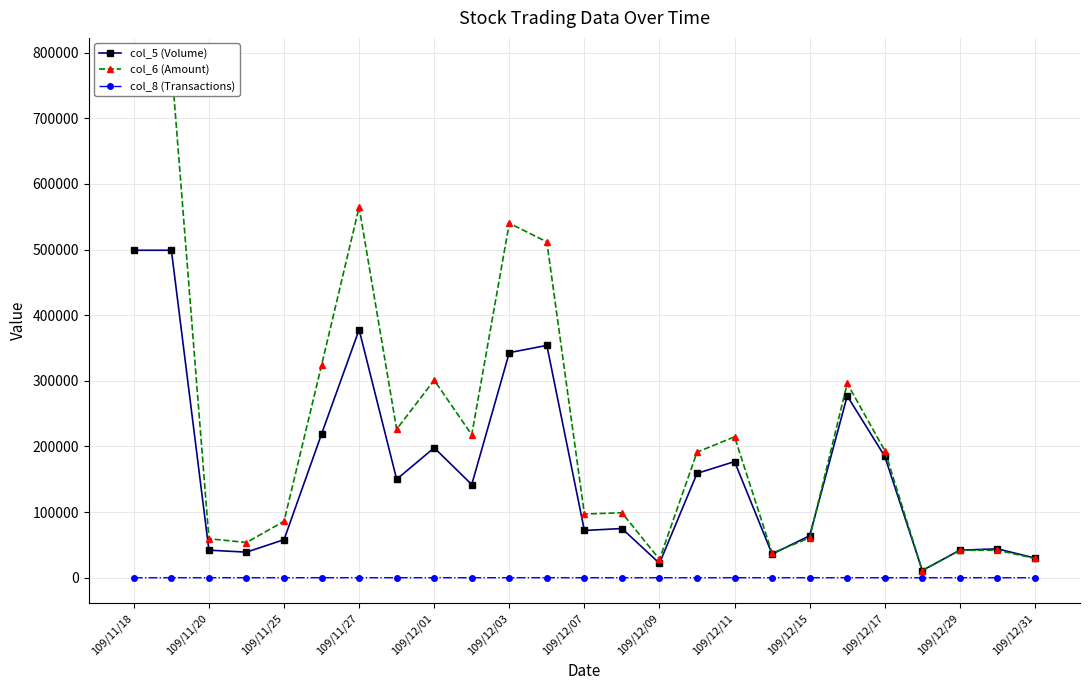

Where do col_6 (Amount) and col_5 (Volume) first cross each other?

17 and 18